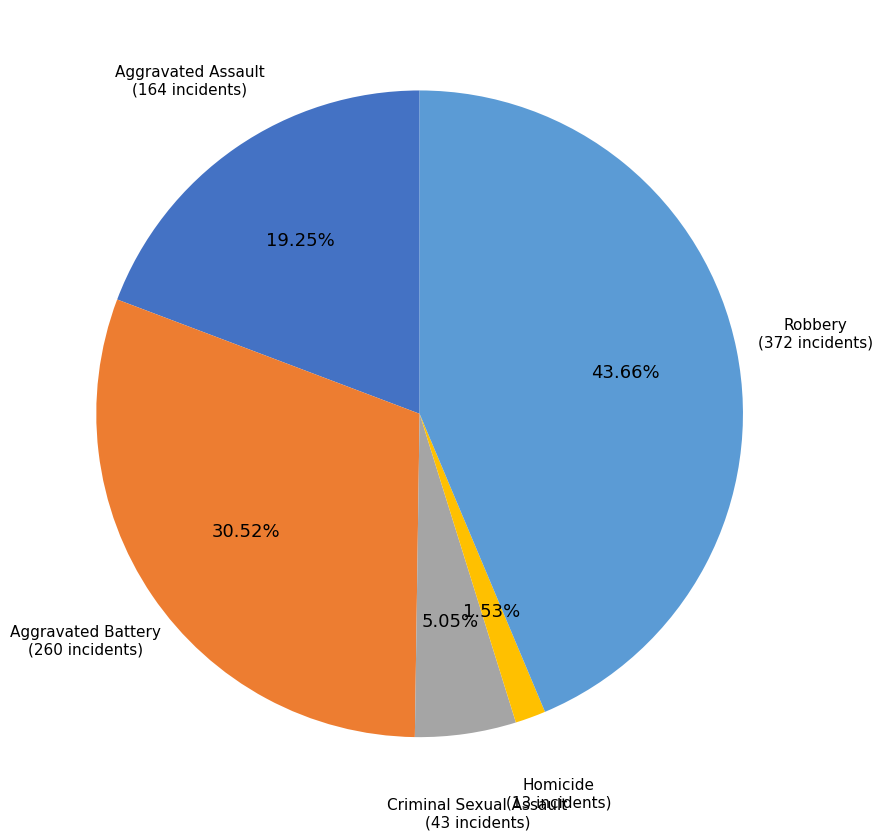

Is there a majority slice in this chart?

No